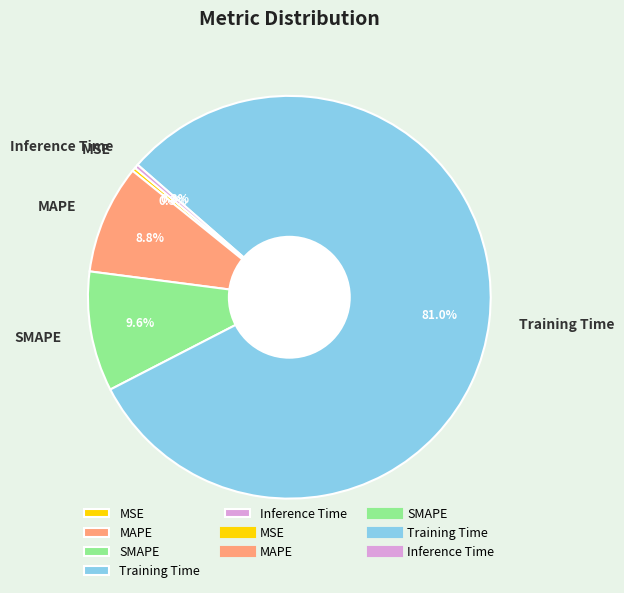

Between Inference Time and SMAPE, which is larger?

SMAPE